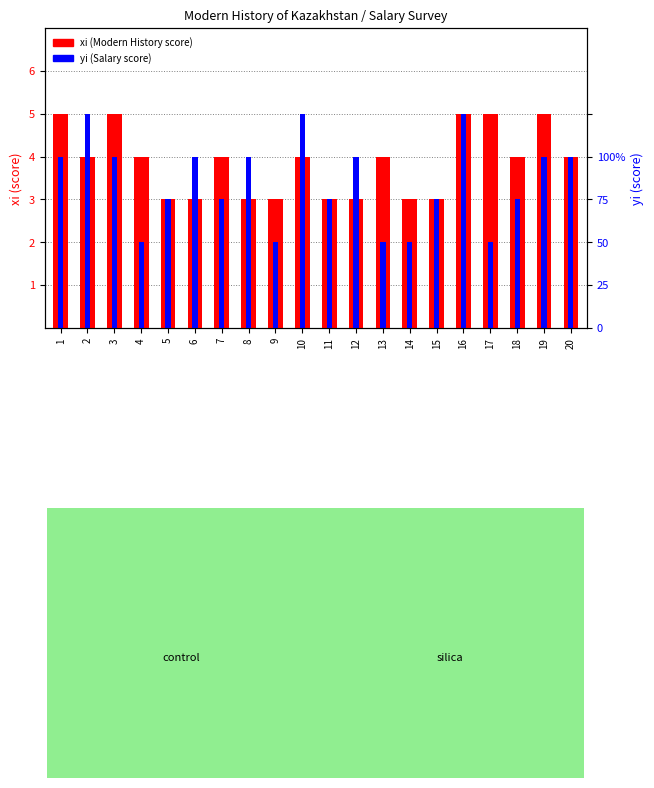

The xi (Modern History score) series shows 5 at 6. True or false?

False